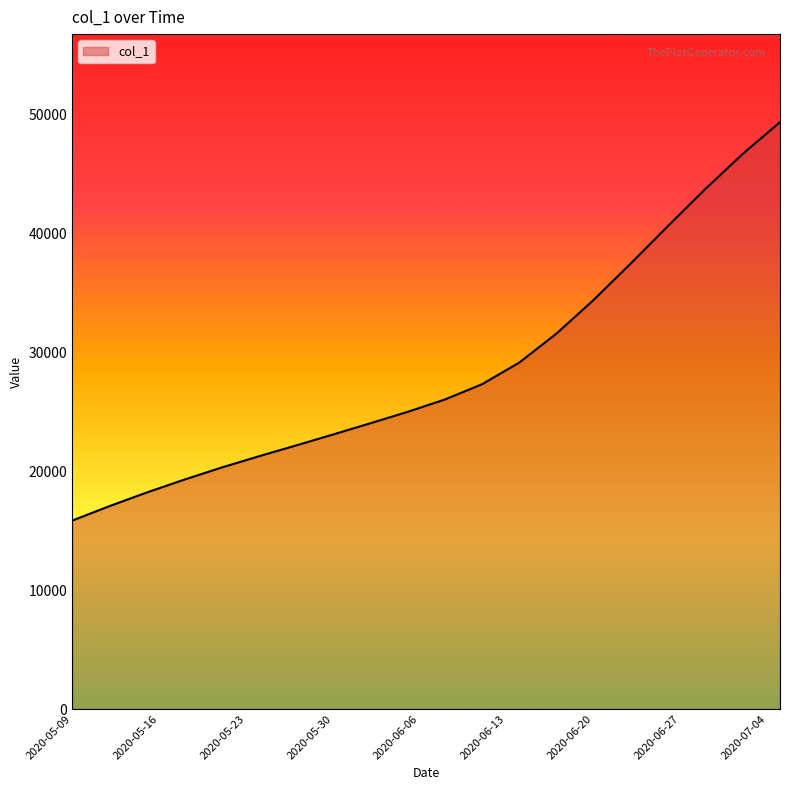

What is the difference between the maximum and minimum values?

33501.4